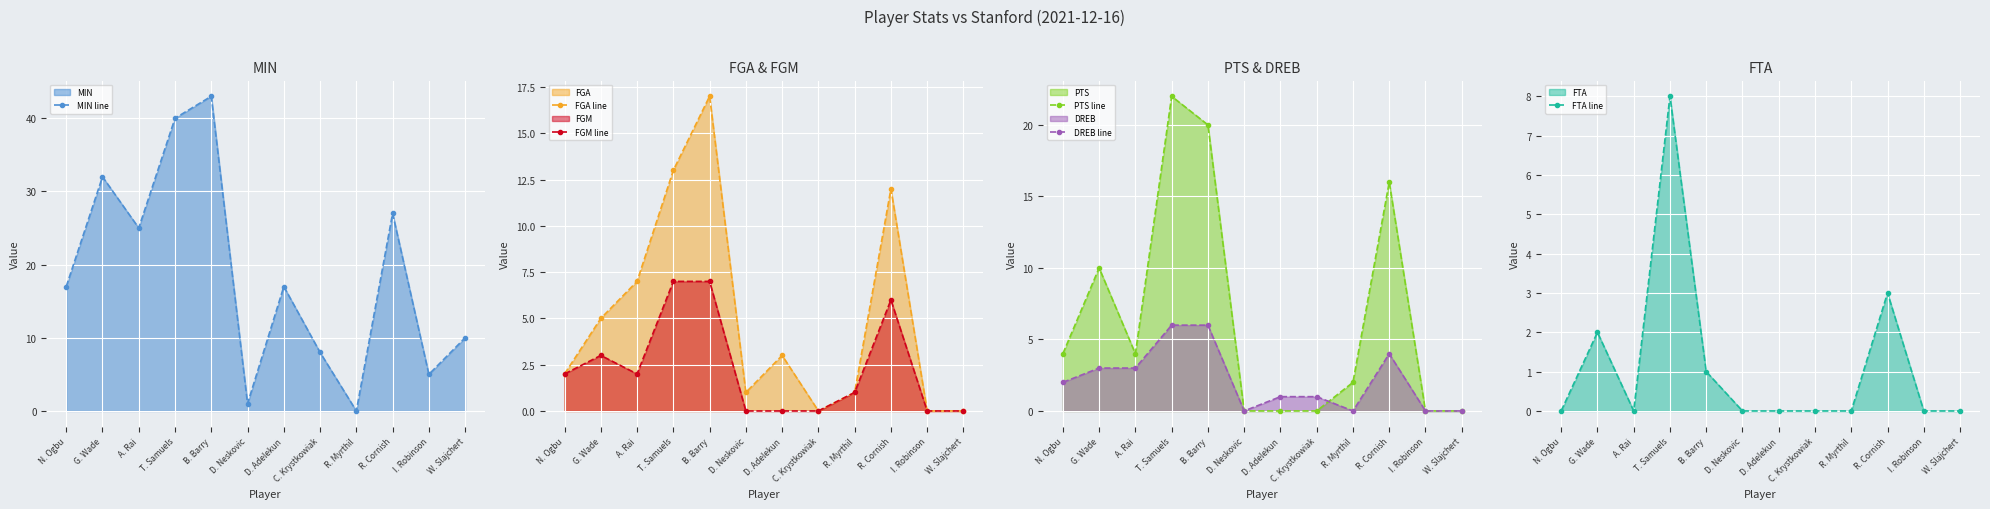

How many interior local peaks does the FGA line series have?

3